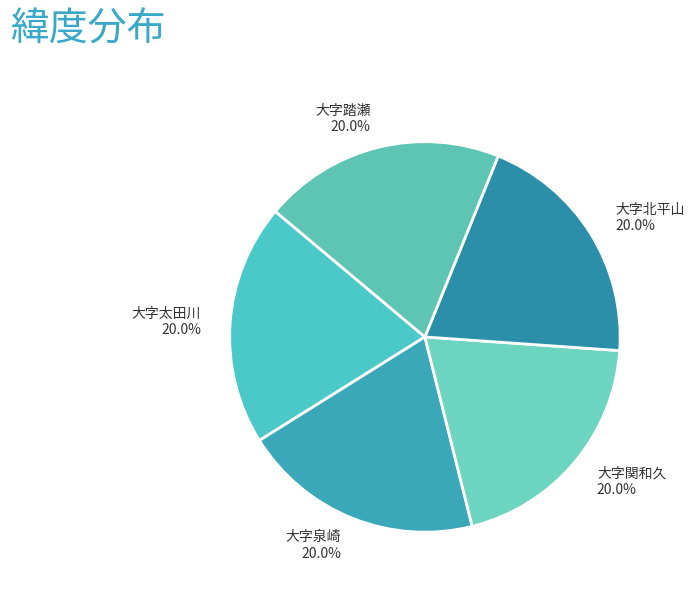

Is there any slice that represents more than half of the pie?

No